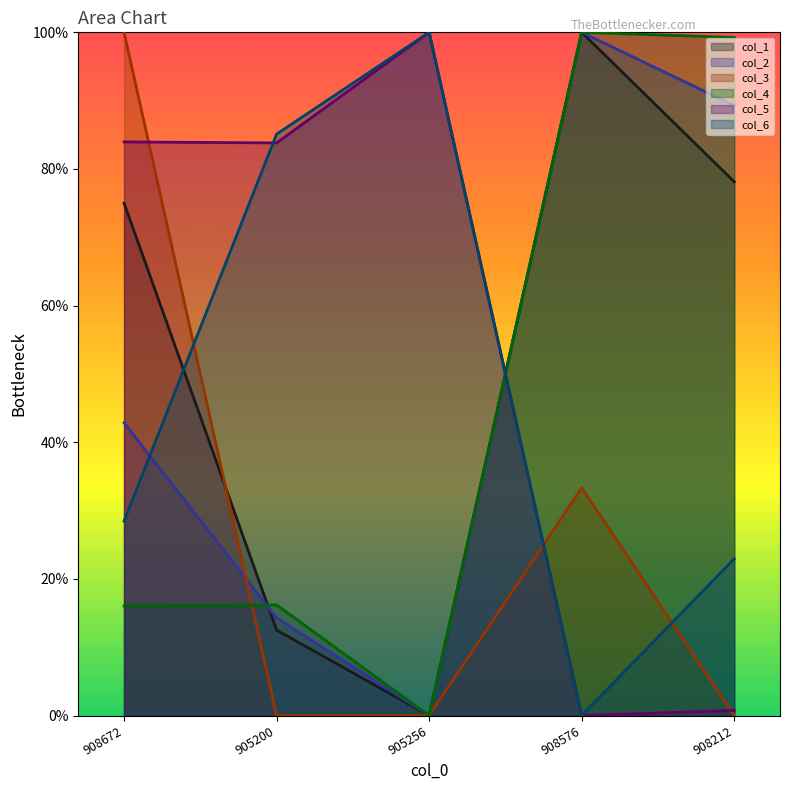

True or false: col_5 has a value of 1.0 at 905256.

True